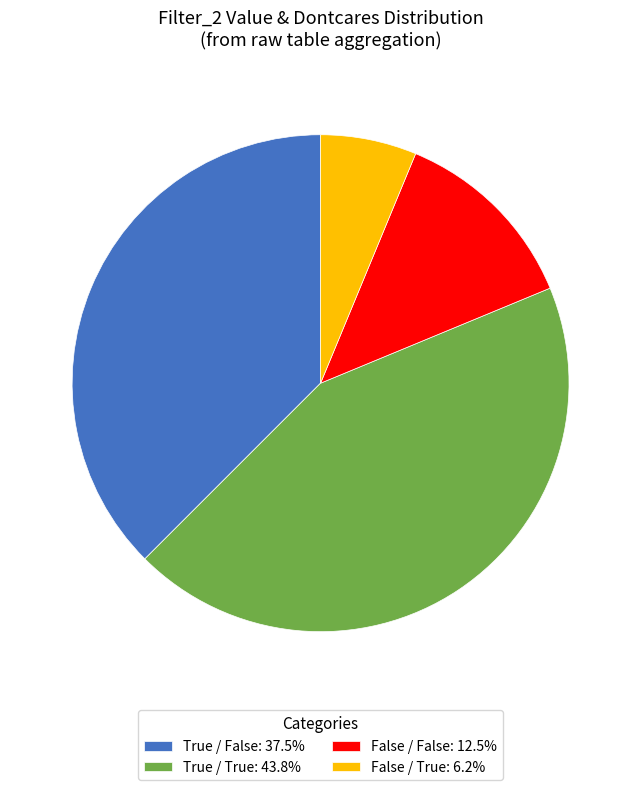

Is the sum of True / True: 43.8% and True / False: 37.5% greater than half?

Yes